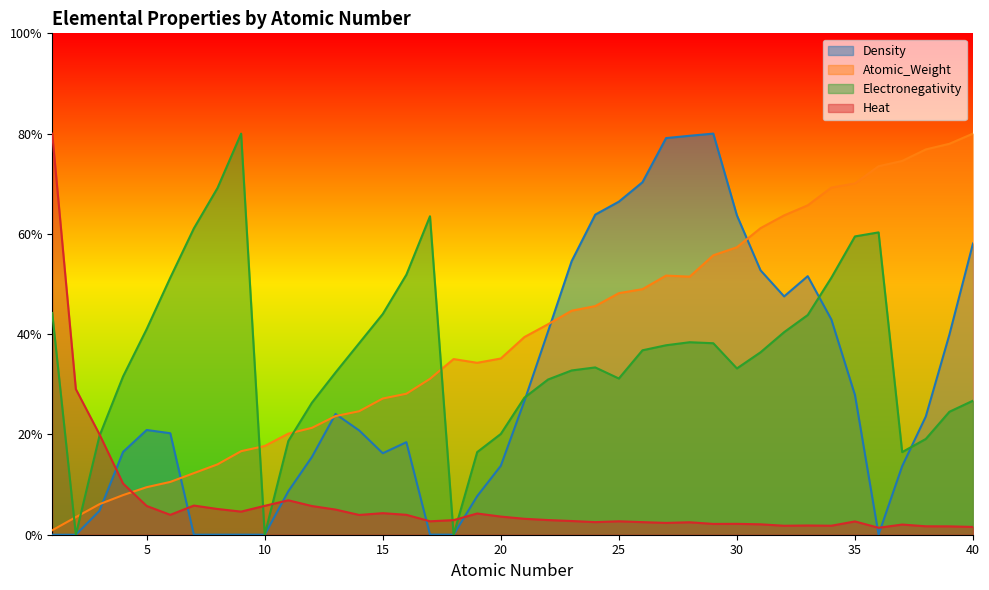

At which category is the sum across all series the highest?

29